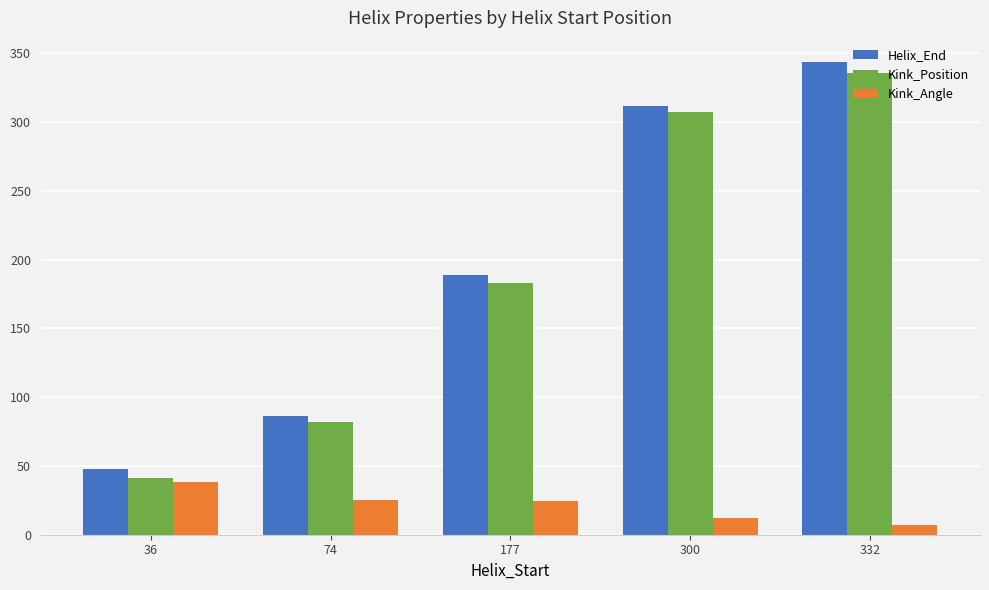

At 332, list the series in order from smallest to largest.

Kink_Angle, Kink_Position, Helix_End